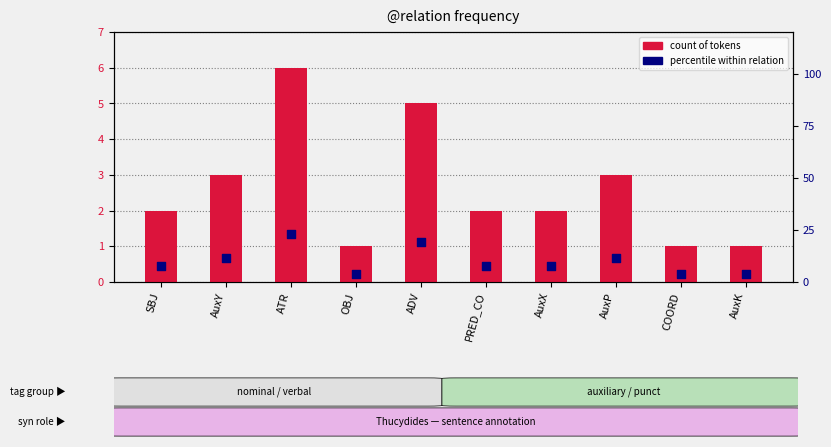

Which series has the largest total across all categories?

percentile within relation